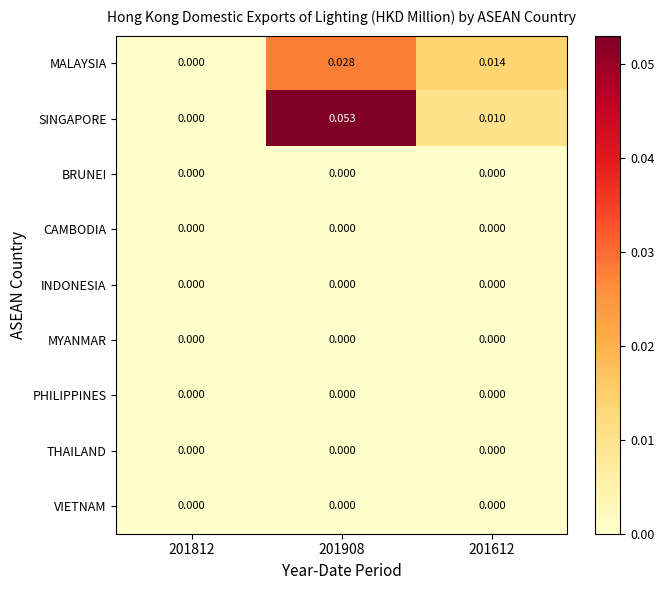

Which label corresponds to the largest value in the chart?

201908